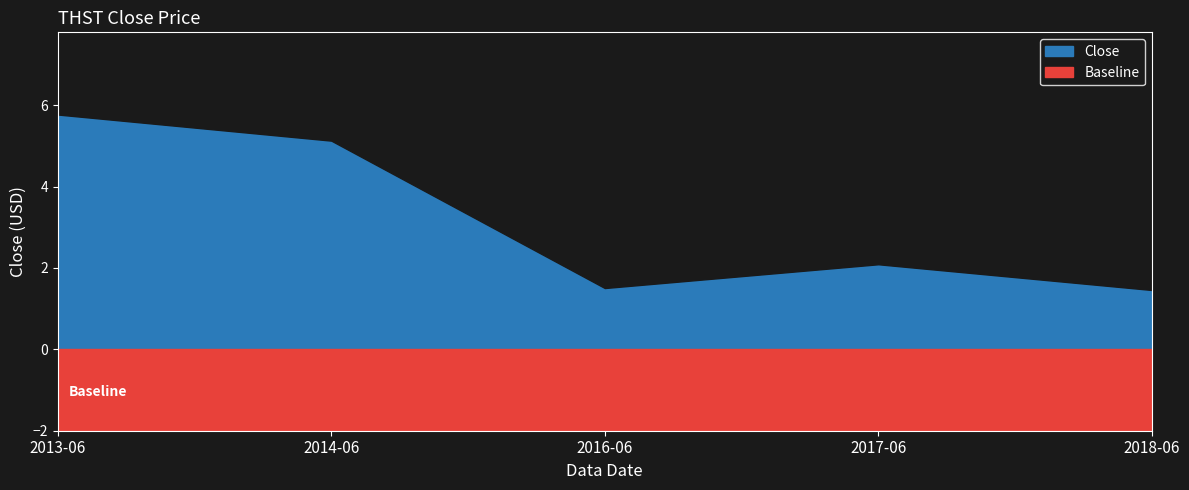

Does the chart have visible grid lines?

No